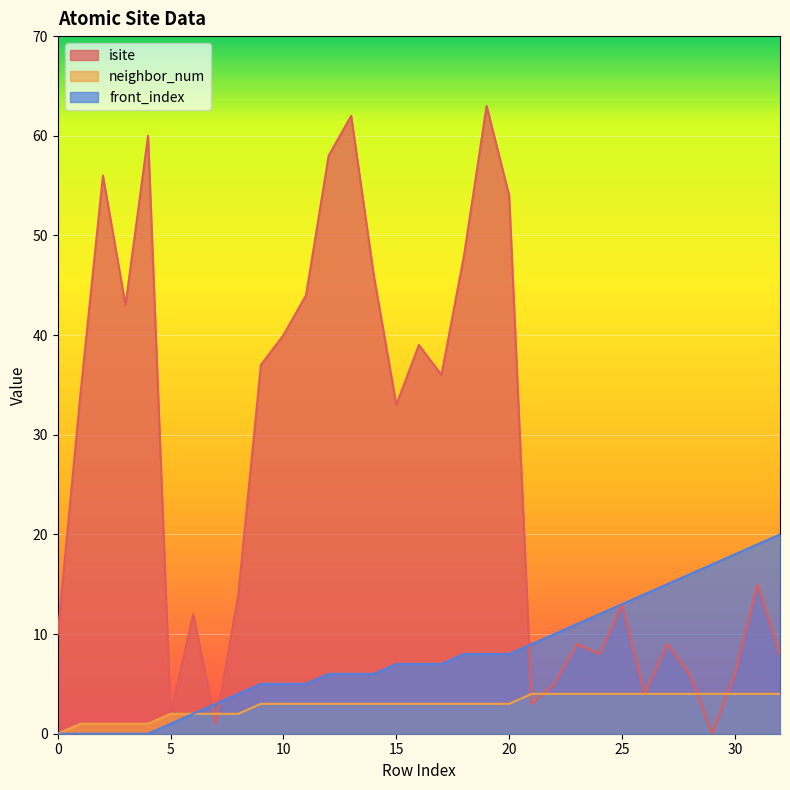

How many times do isite and neighbor_num cross each other?

6